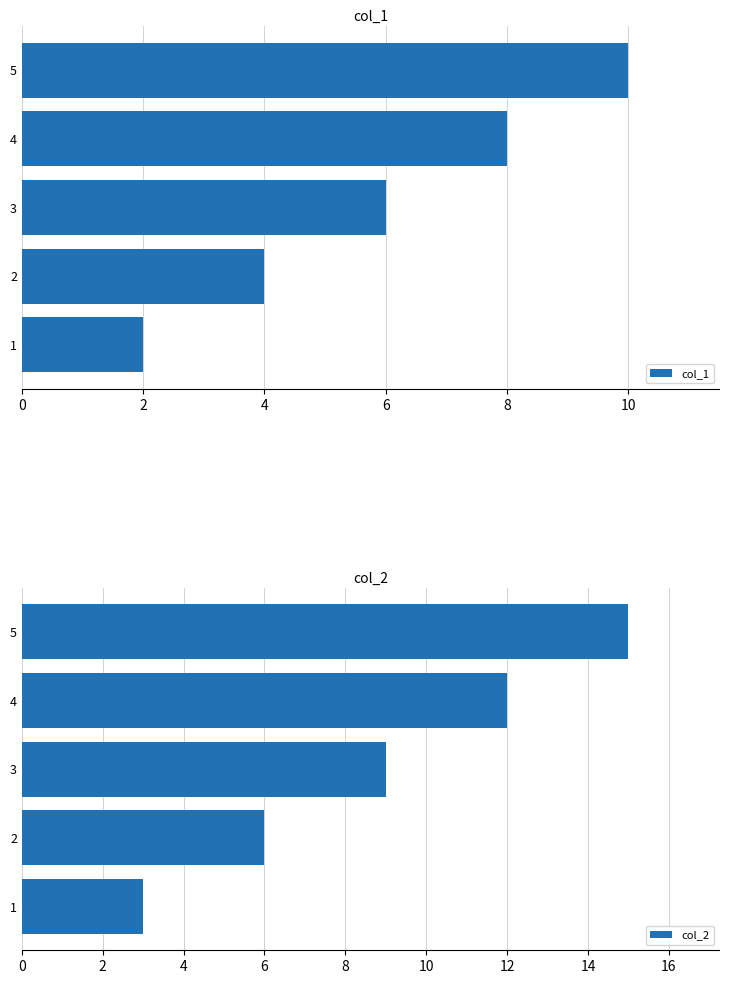

Rank the categories by col_1 value from lowest to highest.

1, 2, 3, 4, 5